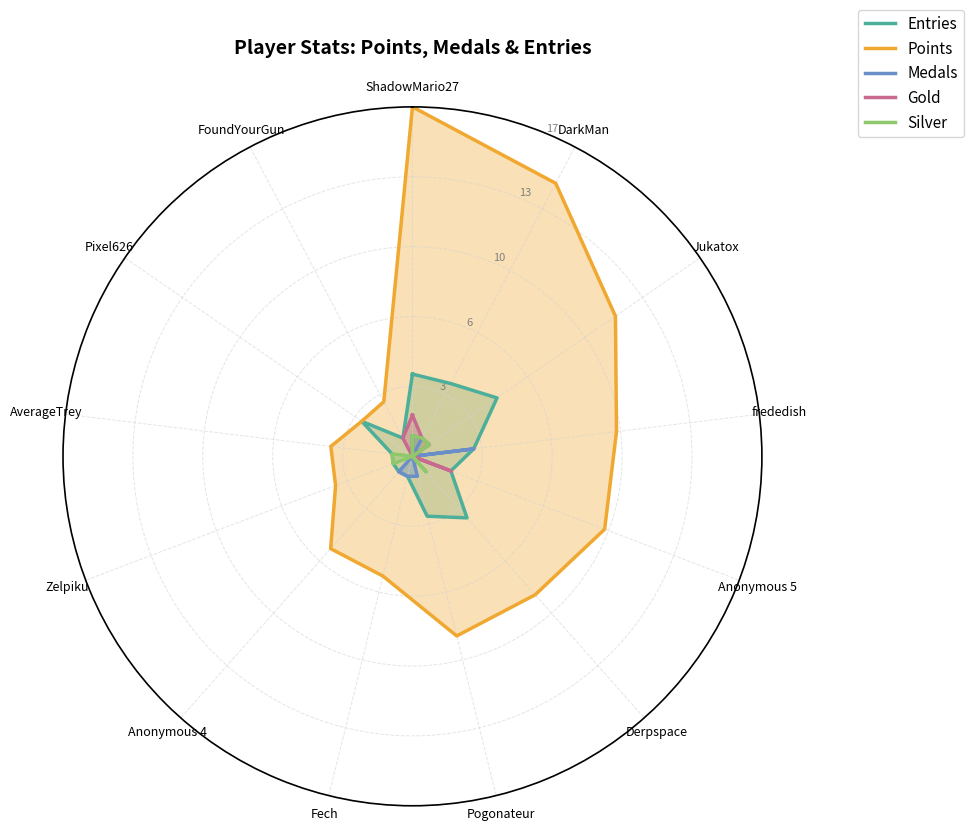

Between Pogonateur and Pixel626, which series saw the biggest shift?

Points